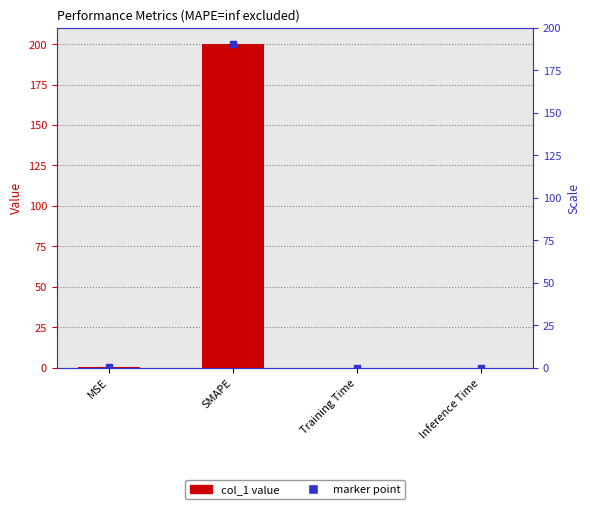

Which series has the widest spread of Y values?

col_1